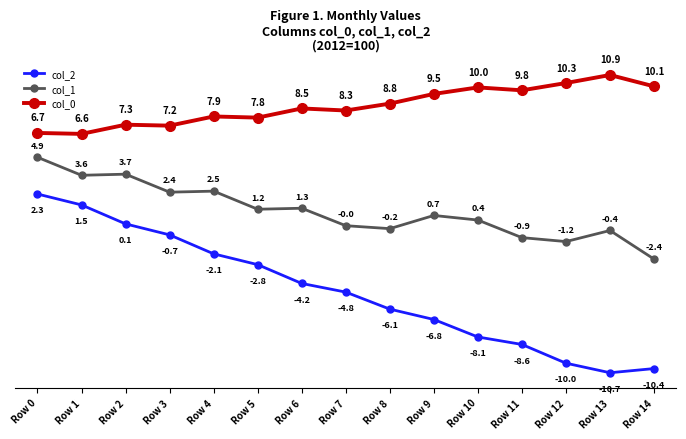

Between Row 3 and Row 13, which series saw the biggest shift?

col_2